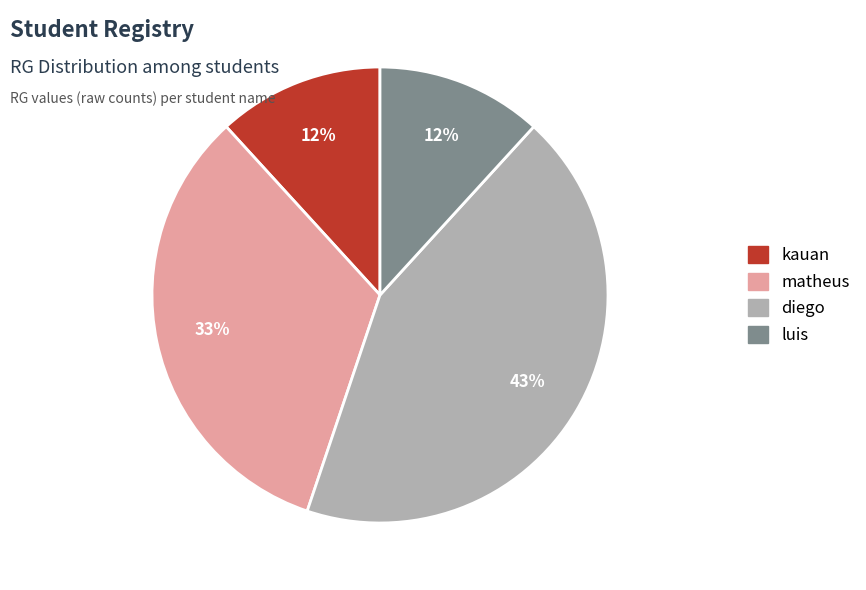

Between kauan and diego, which is larger?

diego